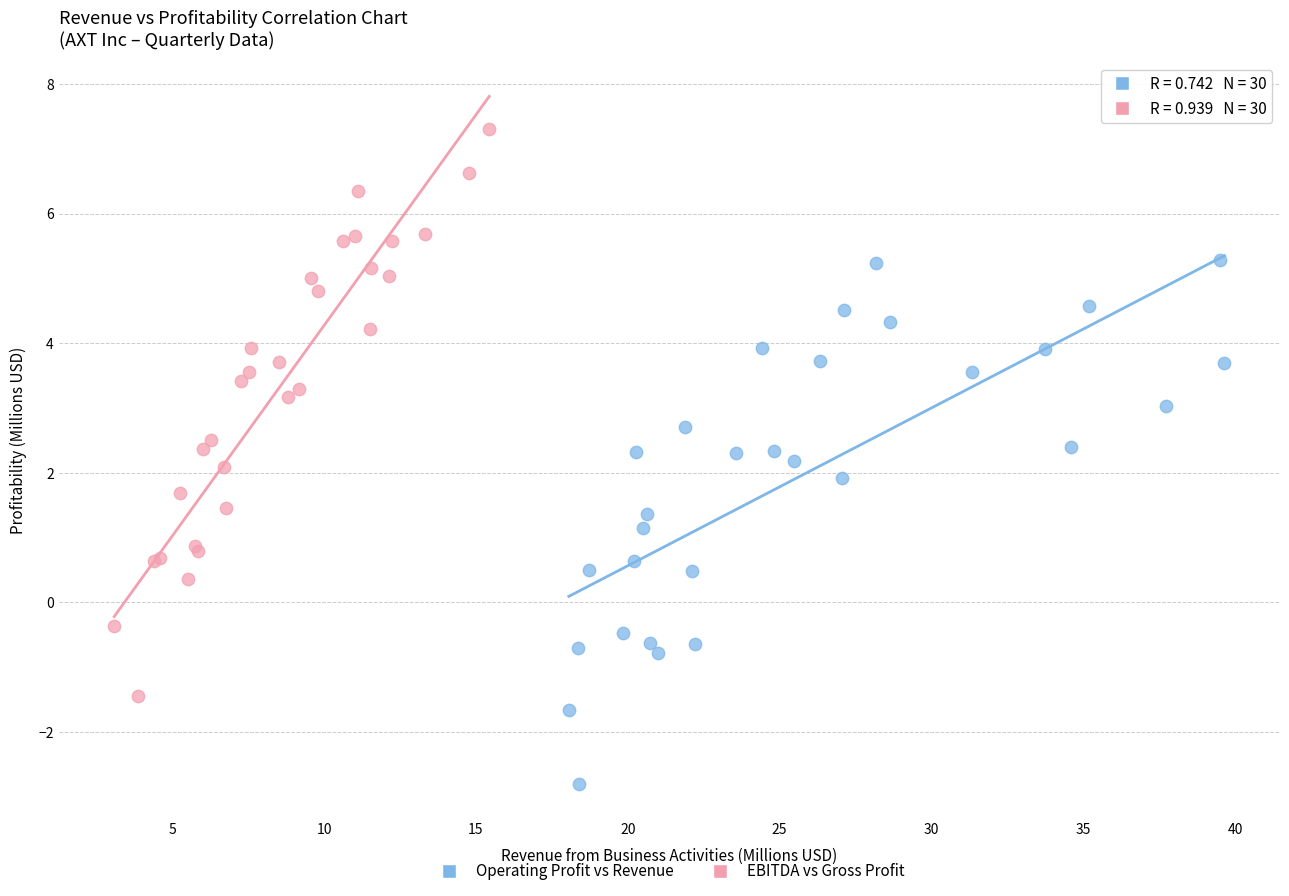

Which series contains the highest Y value?

EBITDA vs Gross Profit